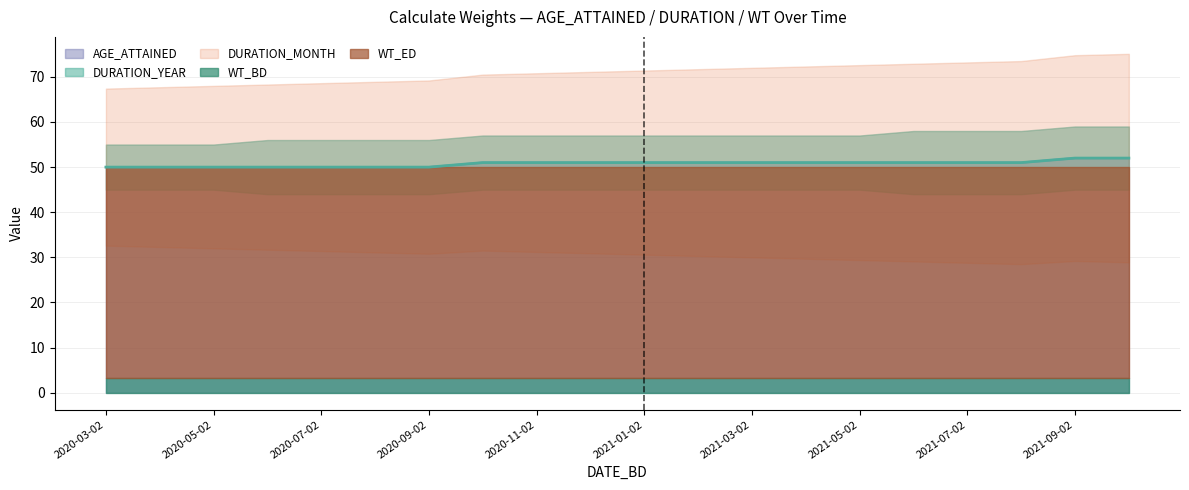

Is it true that AGE_ATTAINED equals 89 at 2021-09-02?

False